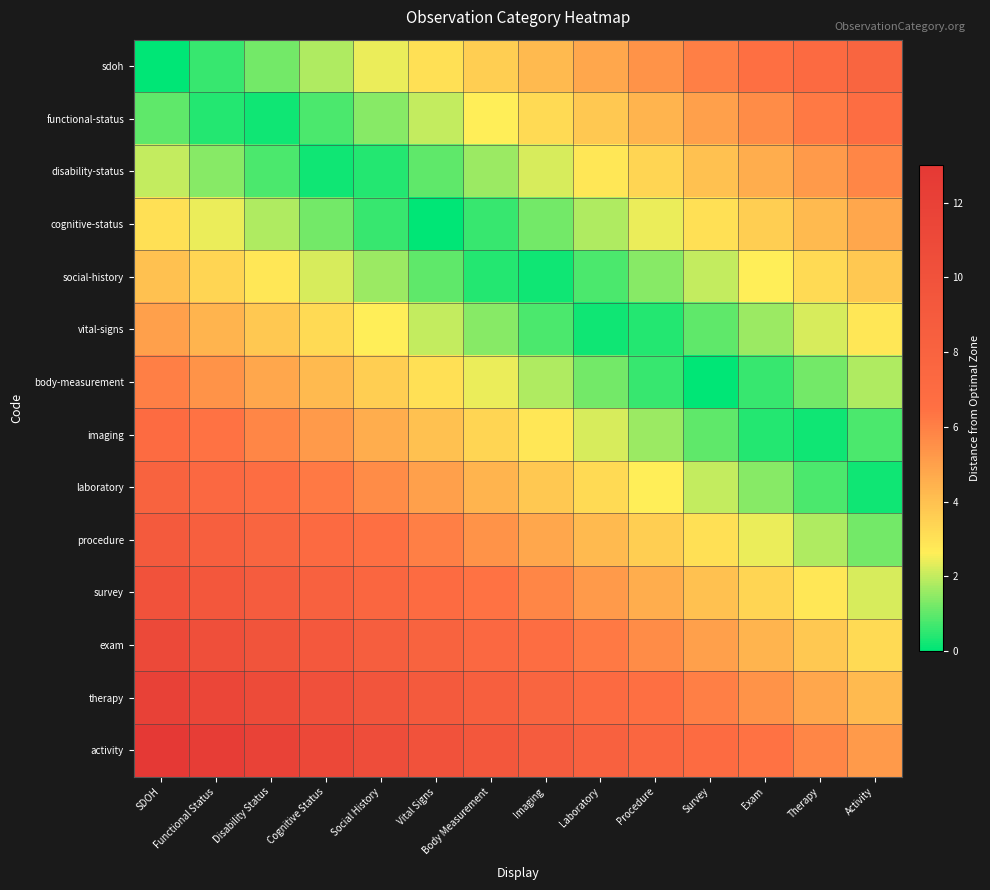

At which category is the sum across all series the highest?

SDOH